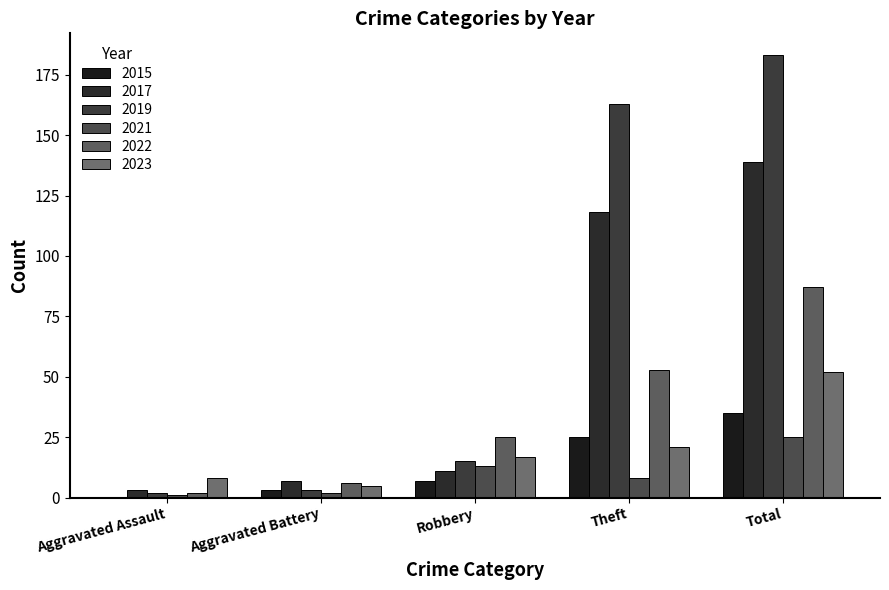

What is the sum of the 2022 values at Aggravated Battery and Theft?

59